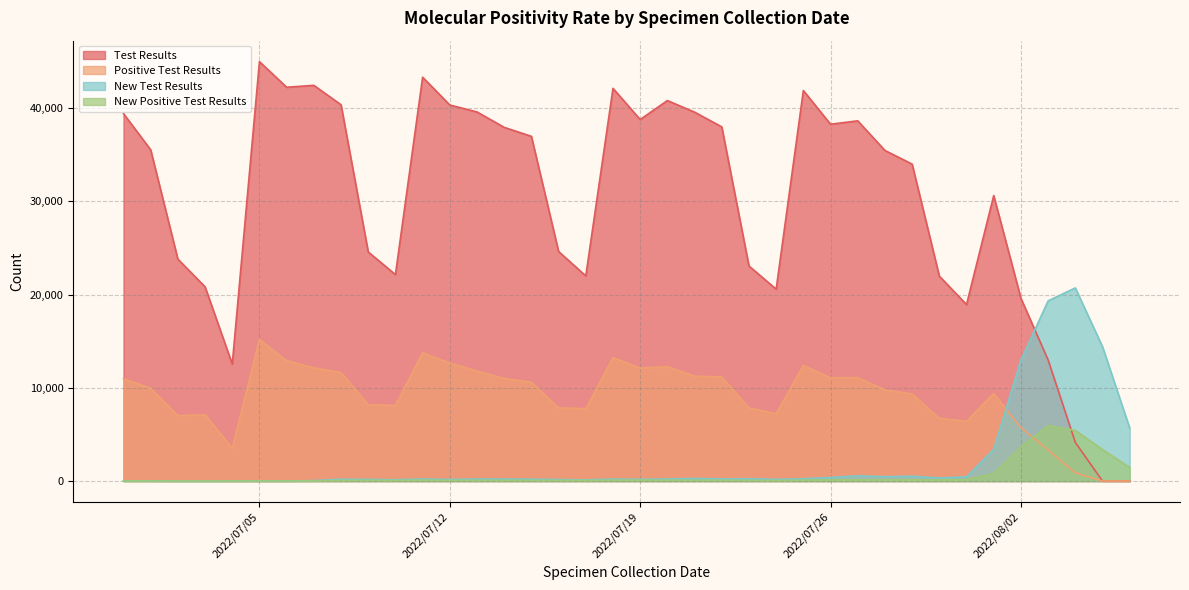

True or false: Positive Test Results has a value of 12904 at 2022/07/06.

True